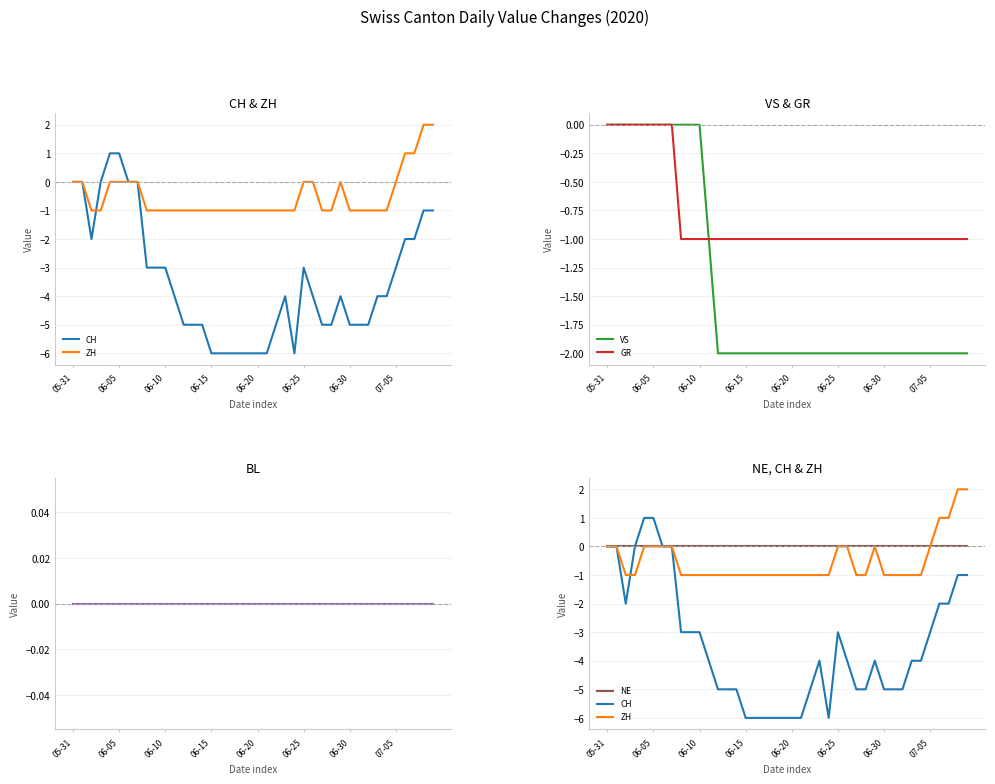

True or false: BL has a value of 0 at 33.

True